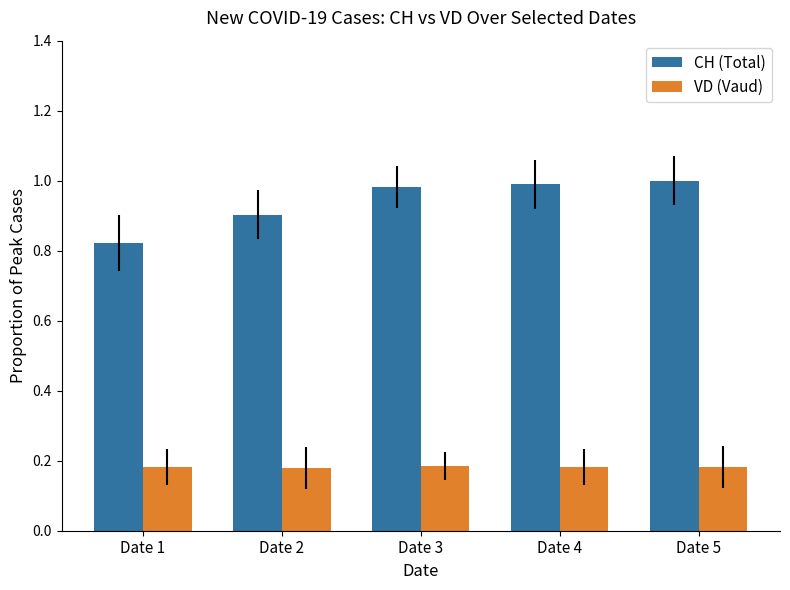

What is the average value of the CH (Total) series?

0.9